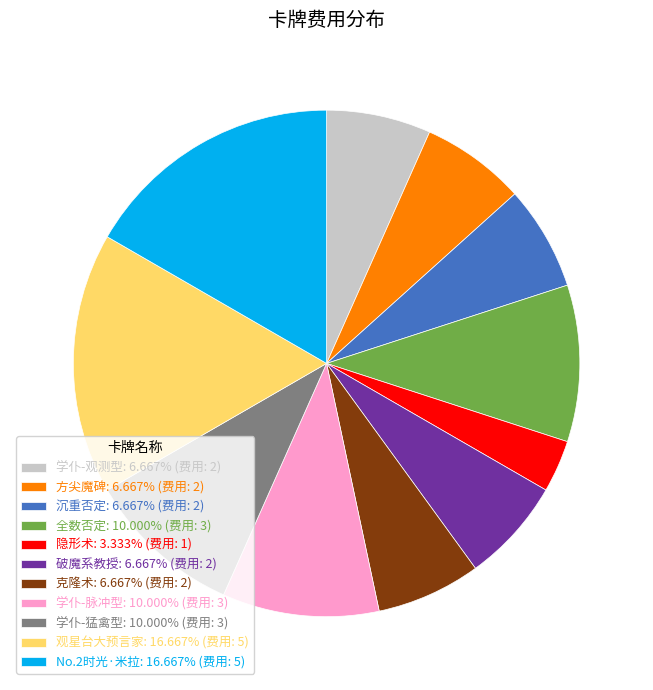

Count the number of slices in the pie.

11